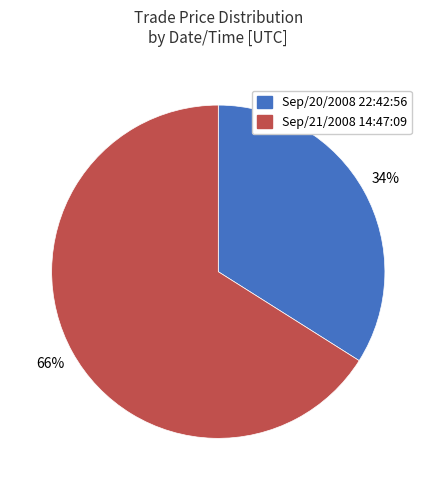

Approximately how many times larger is the value at Sep/21/2008 14:47:09 compared to Sep/20/2008 22:42:56?

1.9